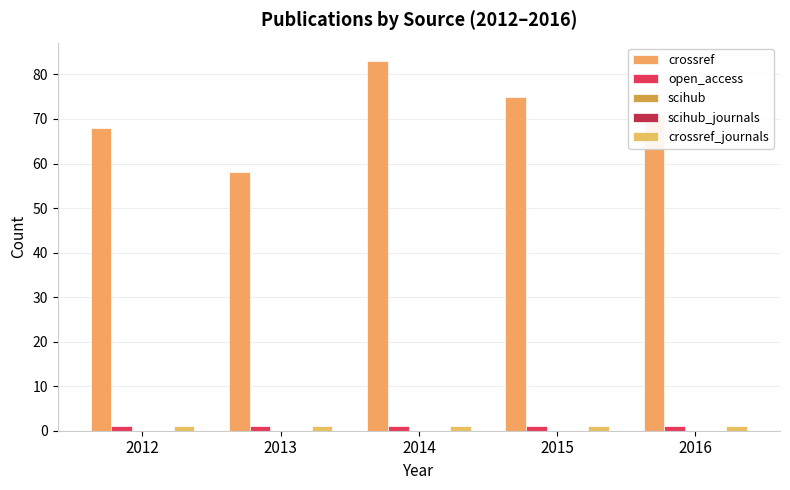

Which series has the largest range (max minus min)?

crossref